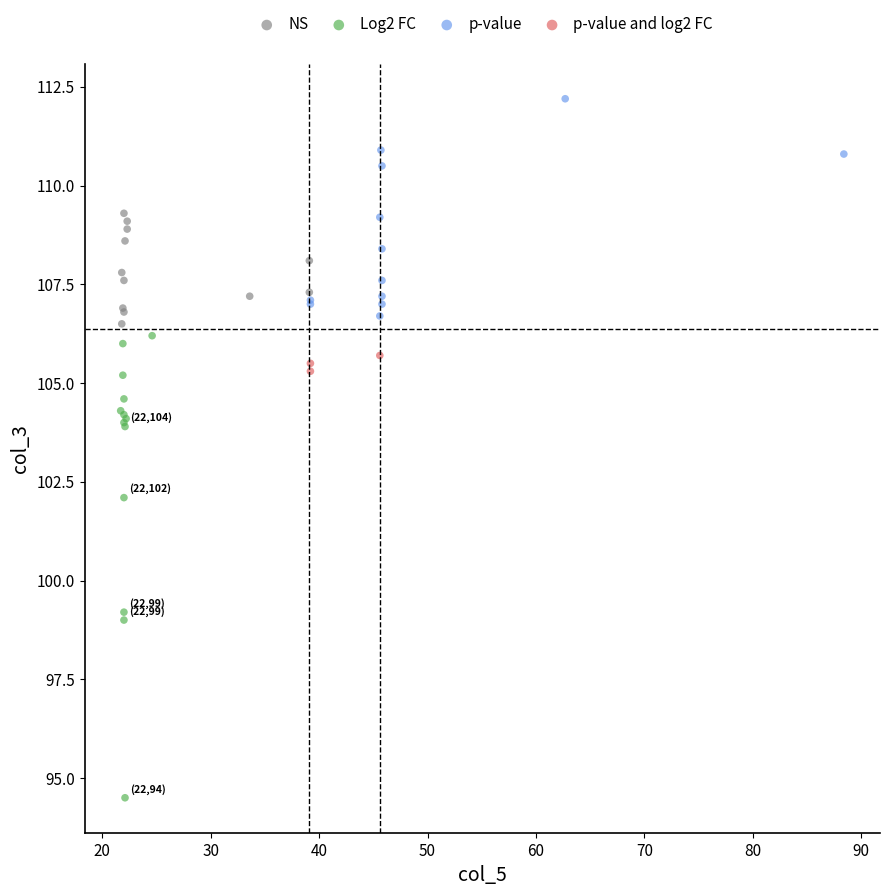

Which series reaches the minimum Y coordinate?

Log2 FC